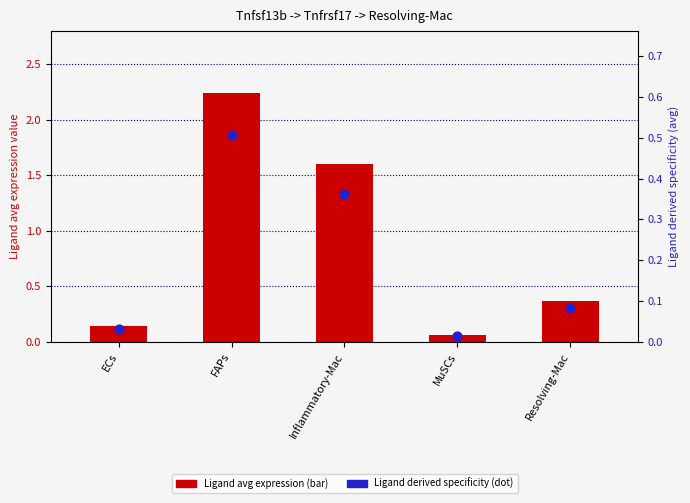

Which series contains the lowest Y value?

Ligand derived specificity (avg)